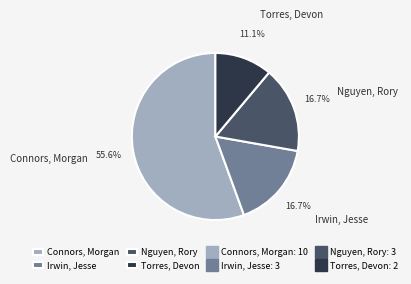

Which category accounts for the majority?

Connors, Morgan